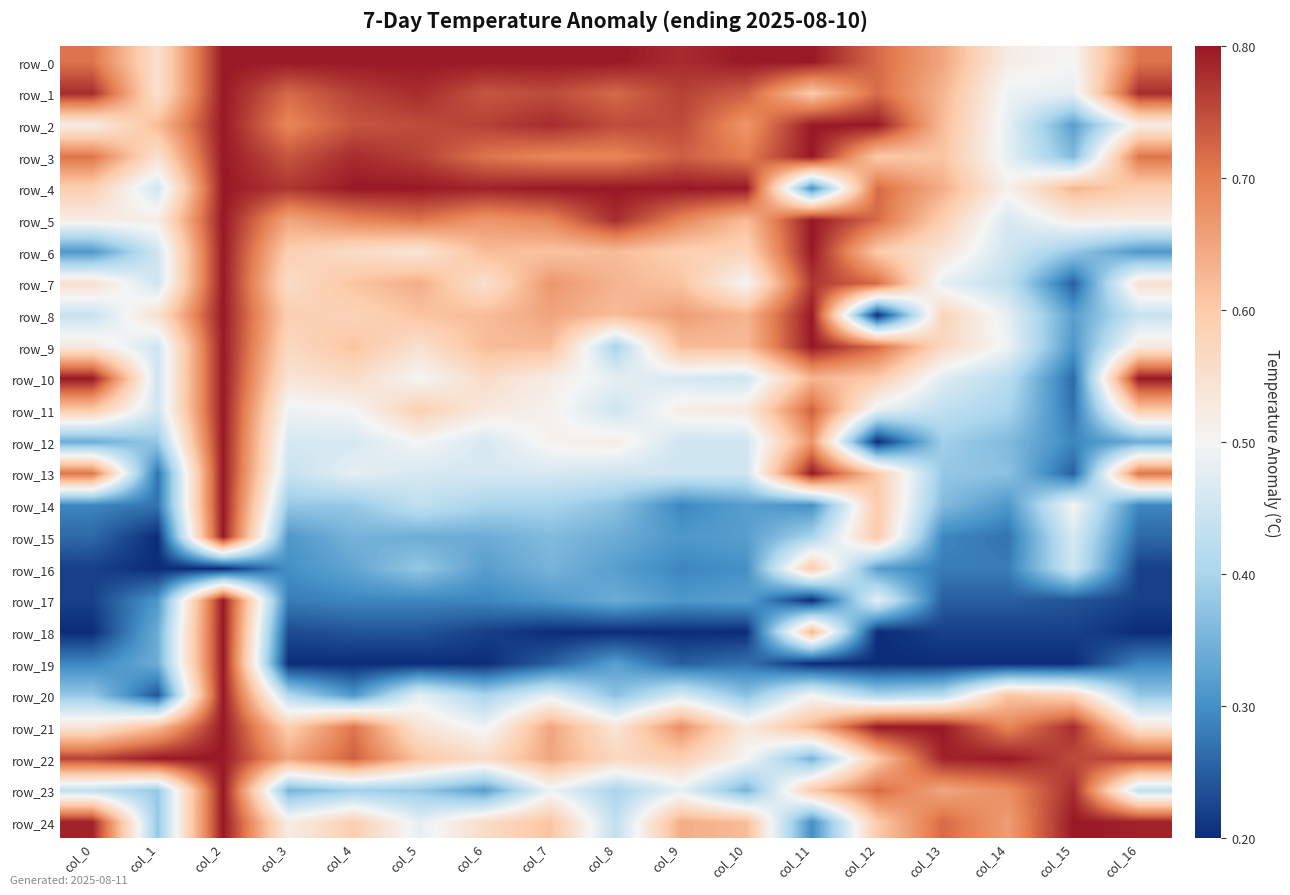

What is the difference between the row_23 values at col_8 and col_9?

0.1